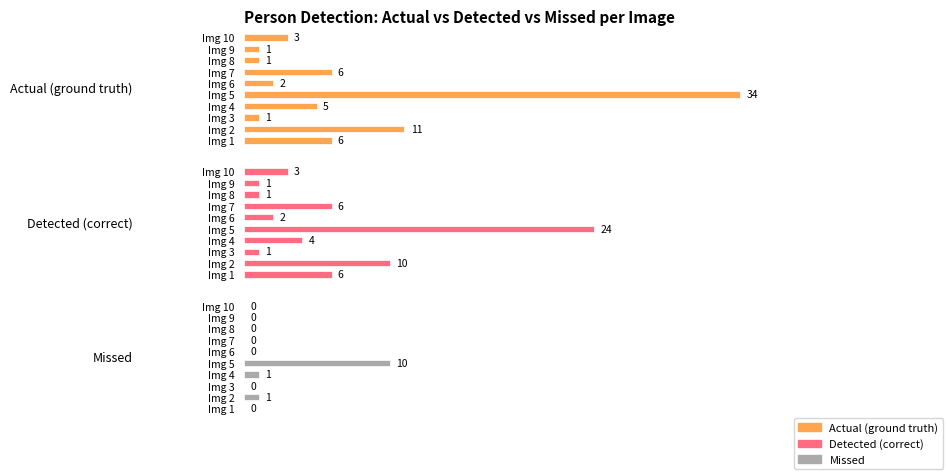

Are the bars horizontal?

Yes